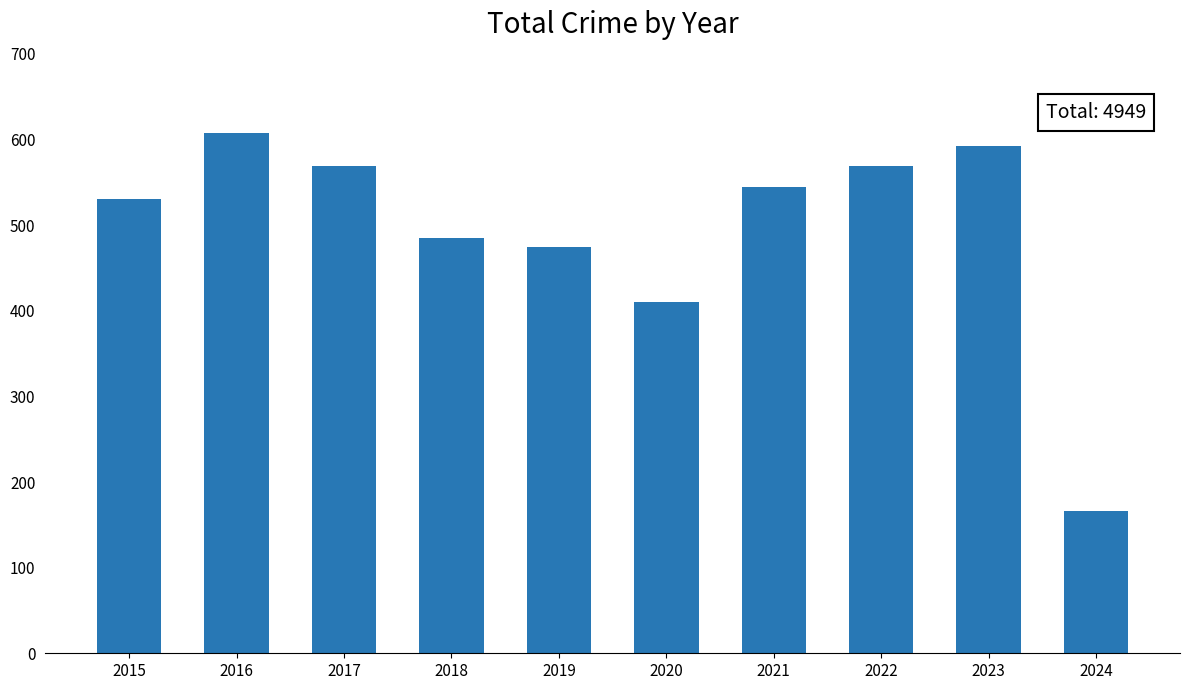

Where does the data first go above 545?

2016